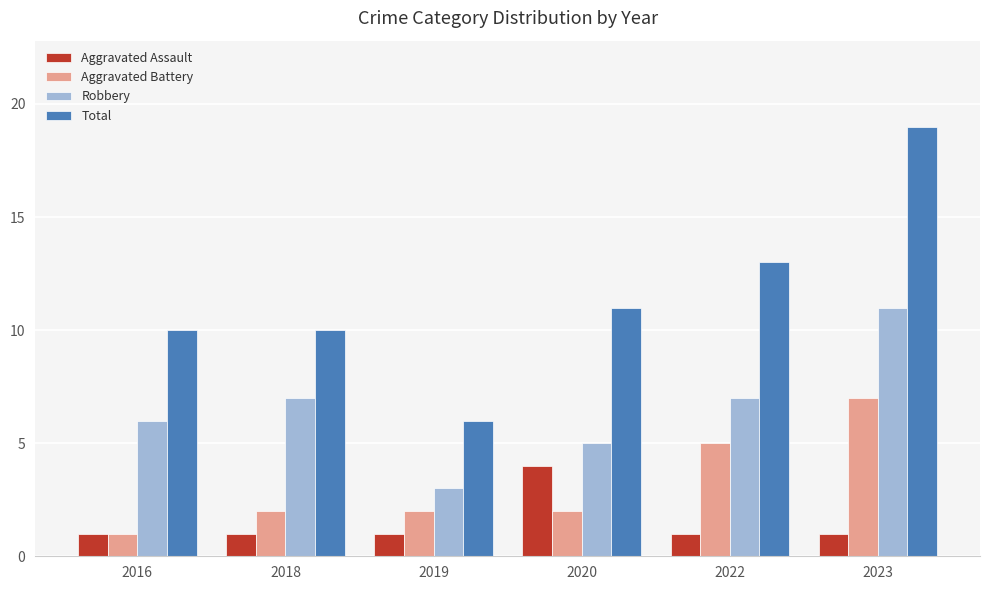

Reading left to right, what are all the values shown in this chart?

Aggravated Assault: 2016=1	2018=1	2019=1	2020=4	2022=1	2023=1
Aggravated Battery: 2016=1	2018=2	2019=2	2020=2	2022=5	2023=7
Robbery: 2016=6	2018=7	2019=3	2020=5	2022=7	2023=11
Total: 2016=10	2018=10	2019=6	2020=11	2022=13	2023=19